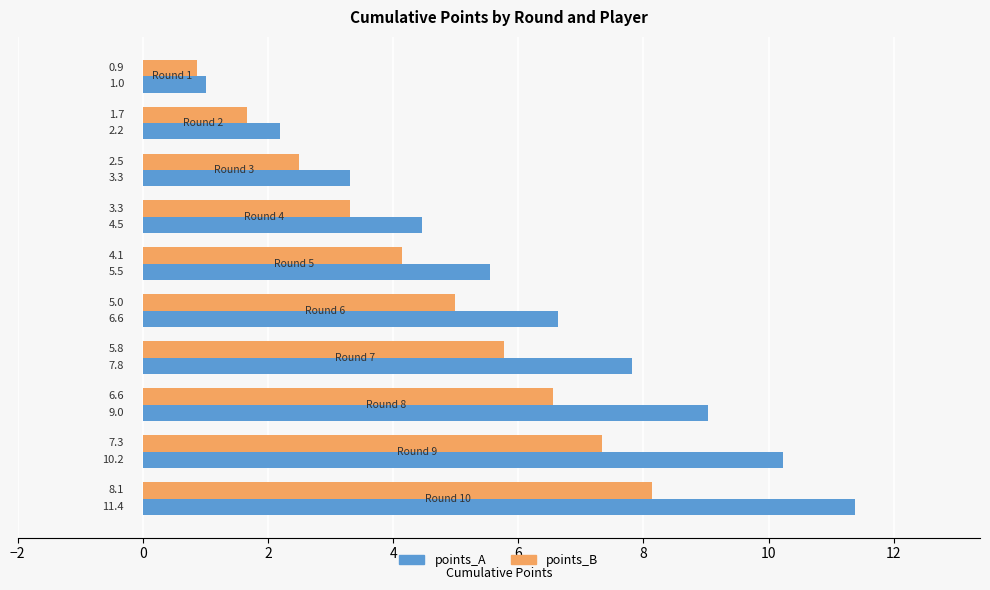

What is the highest value of the points_B series?

8.1